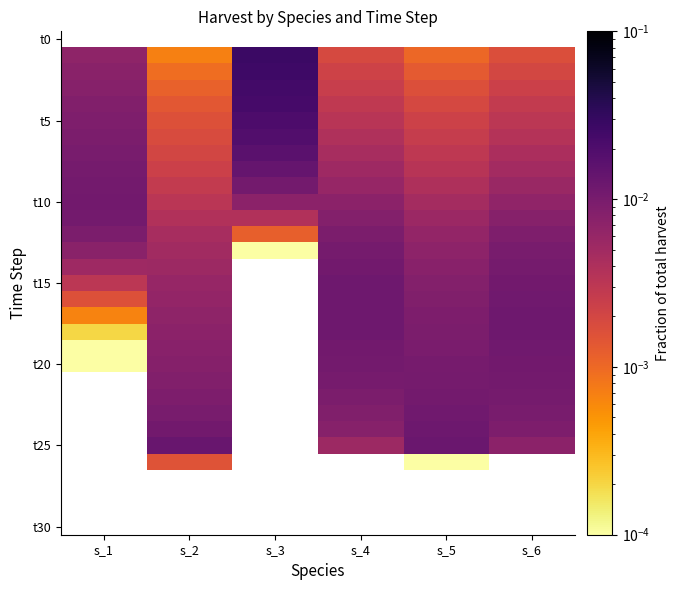

Count the number of data series in this chart.

31